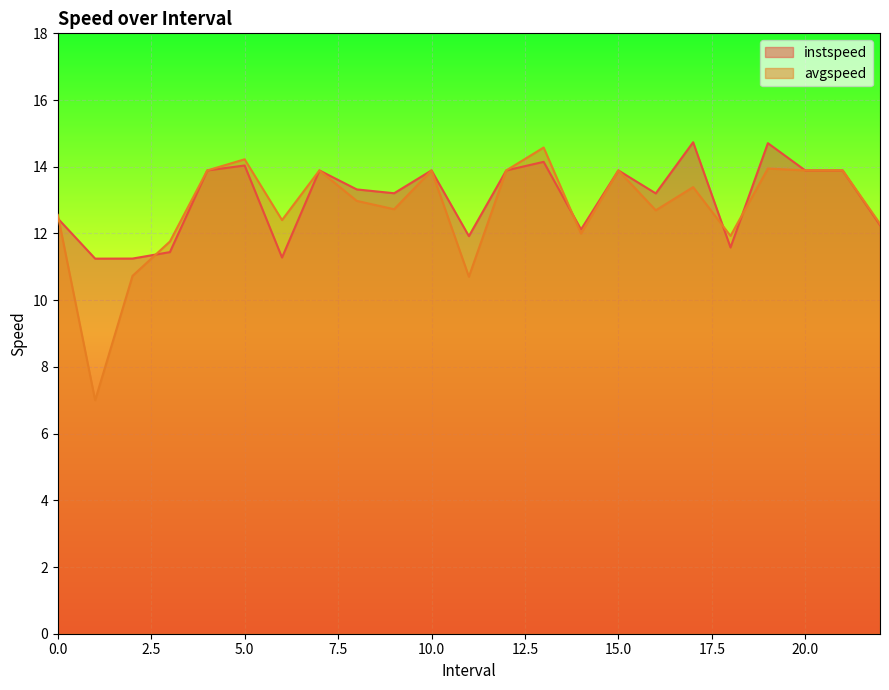

At how many categories does at least one series exceed 8?

23